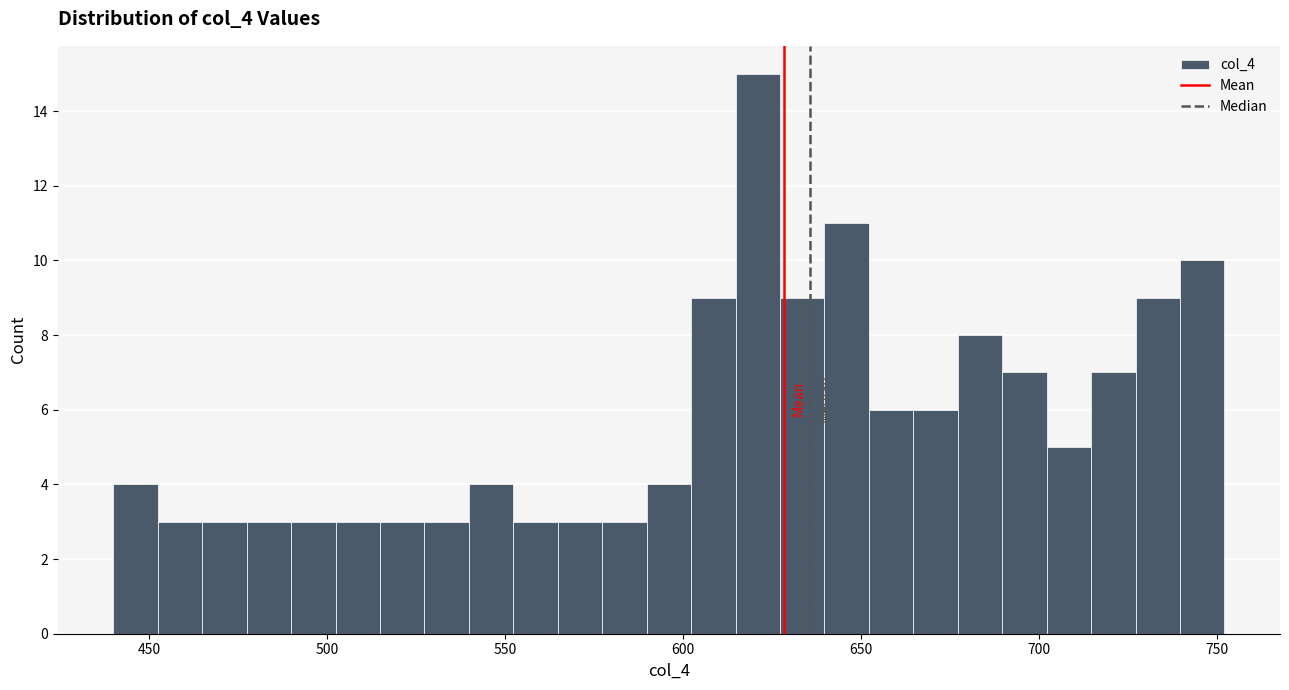

Around what value on the x-axis is the tallest bar? Give the approximate position of its centre, as read against the axis.

620